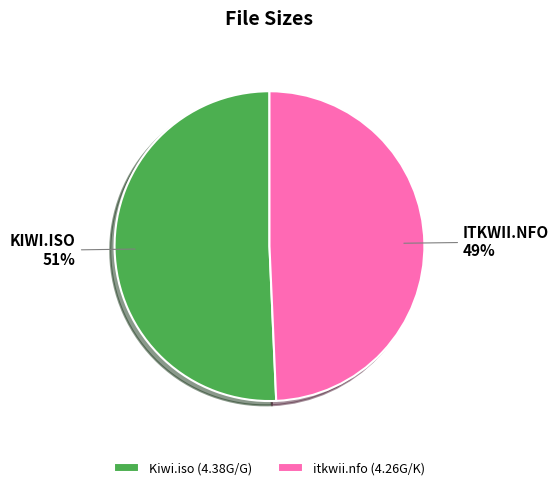

Count the number of slices in the pie.

2